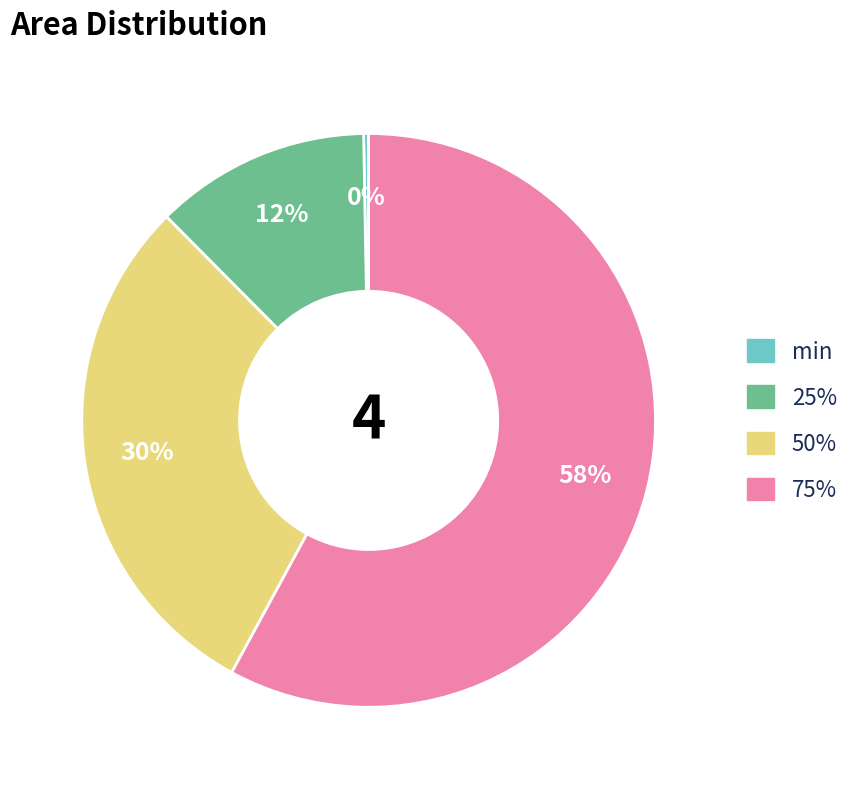

How many slices are in this pie chart?

4